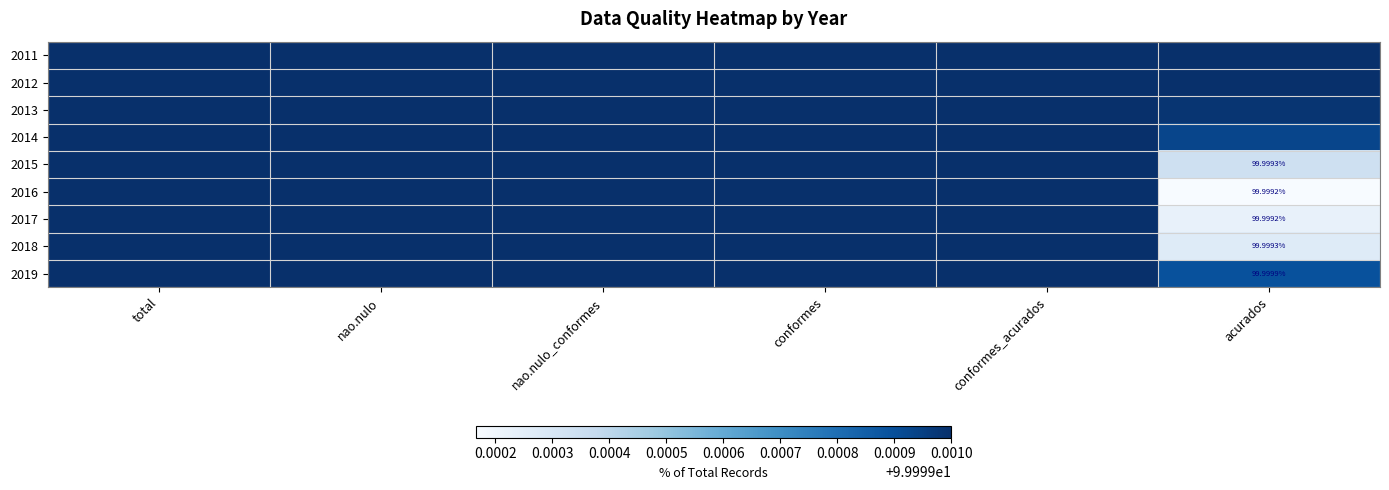

At which label does 2019 reach its peak?

total